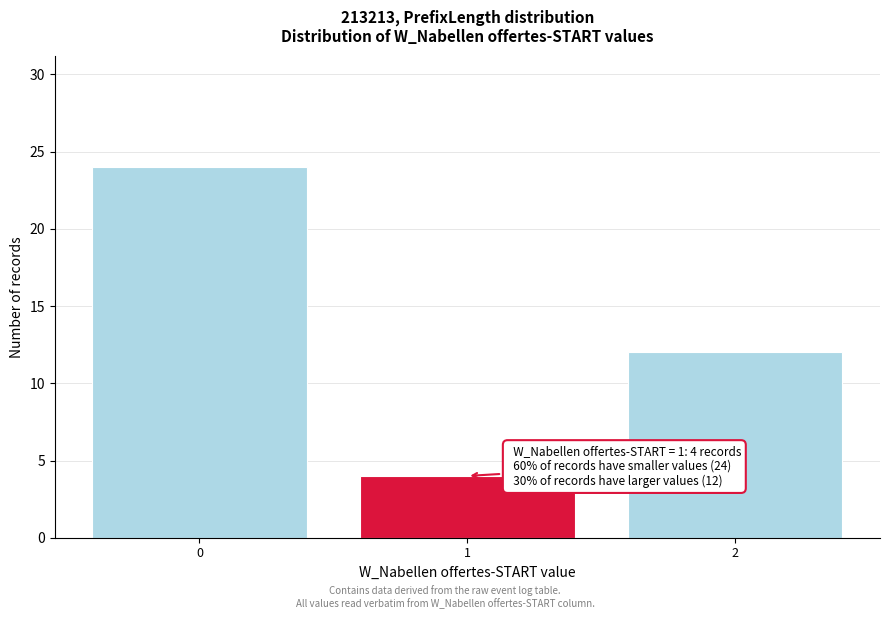

Reading right to left, list all the values displayed in this chart.

12	4	24